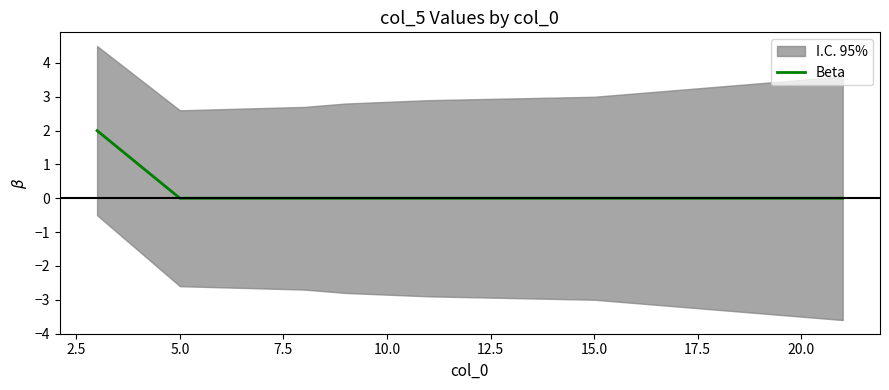

The Beta series shows 0 at 5.0. True or false?

True